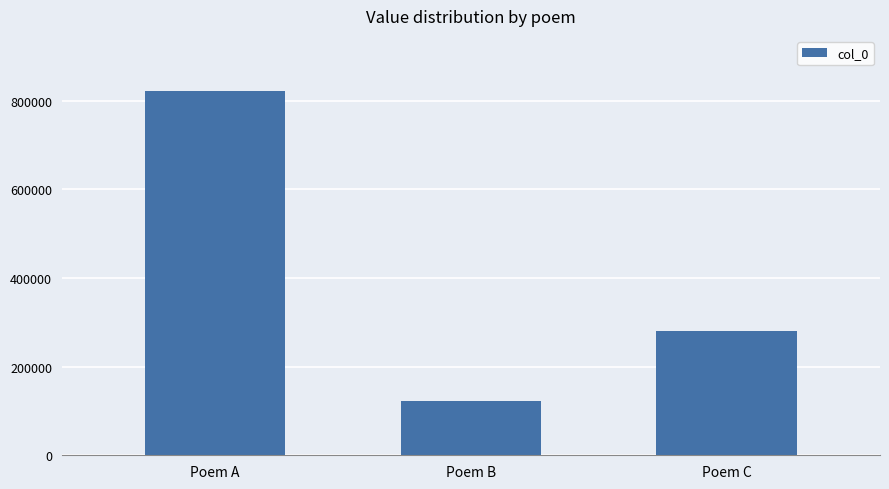

What is the value of the 1st bar from the left?

822596